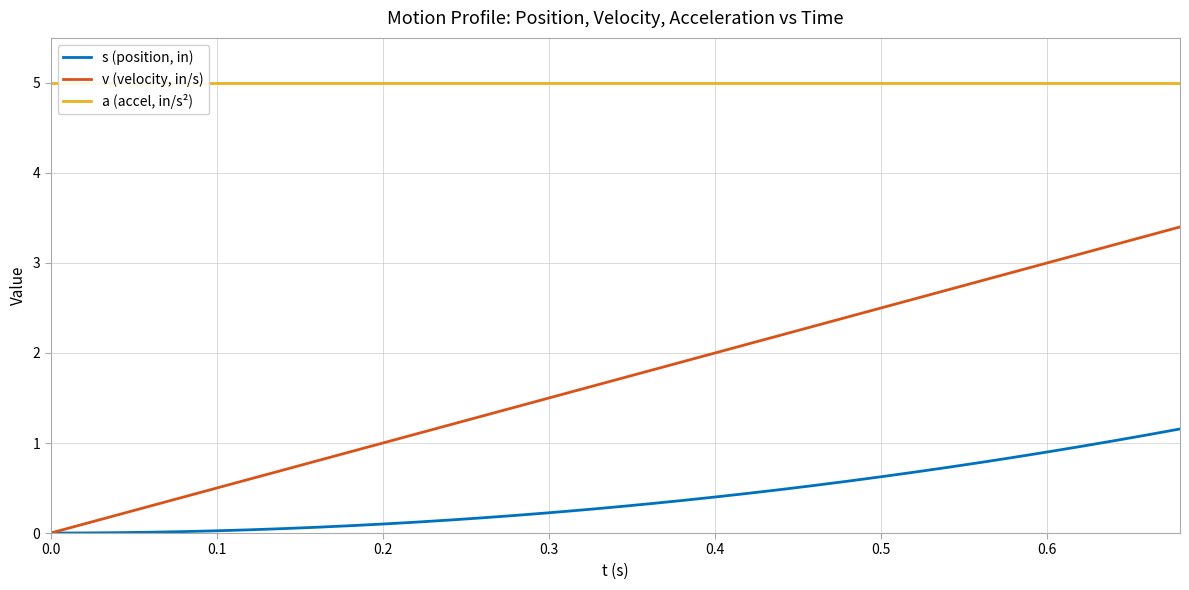

True or false: s (position, in) has a value of 0.6 at 0.6.

False